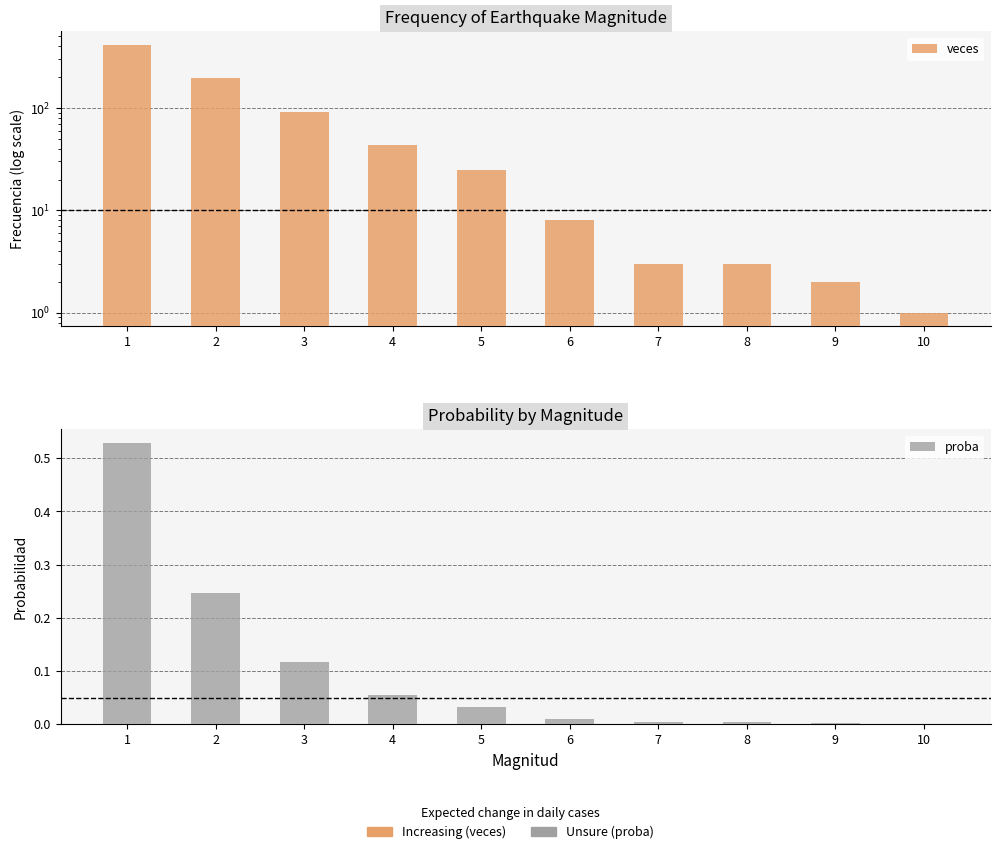

Count the number of data series in this chart.

2